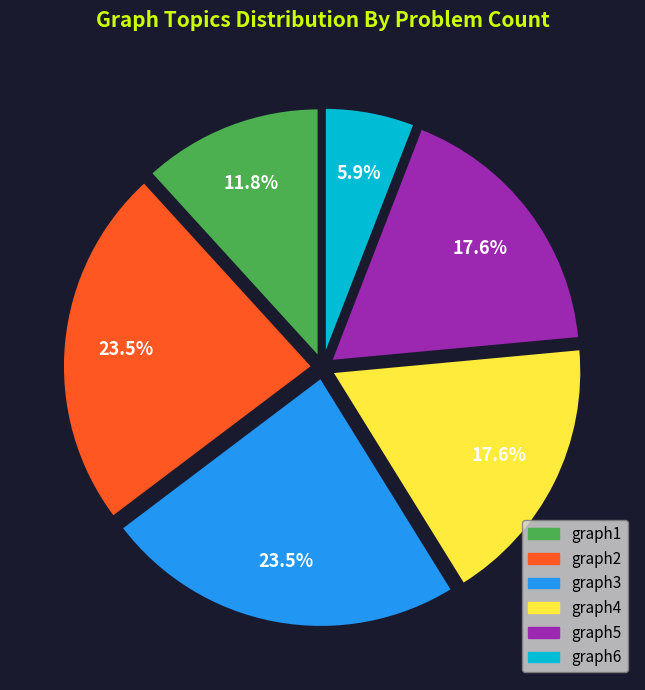

What portion of the pie excludes graph5?

82.4%